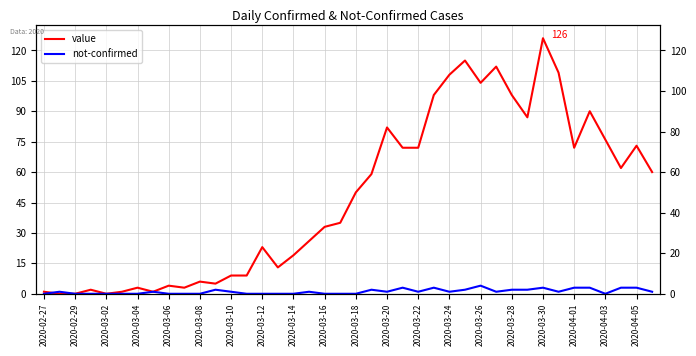

Which has a higher value, 21 or 28?

28